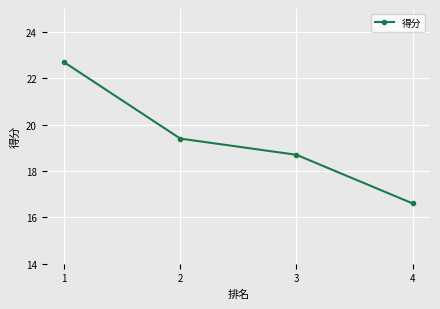

What is the sum of the values at 2 and 1?

42.1